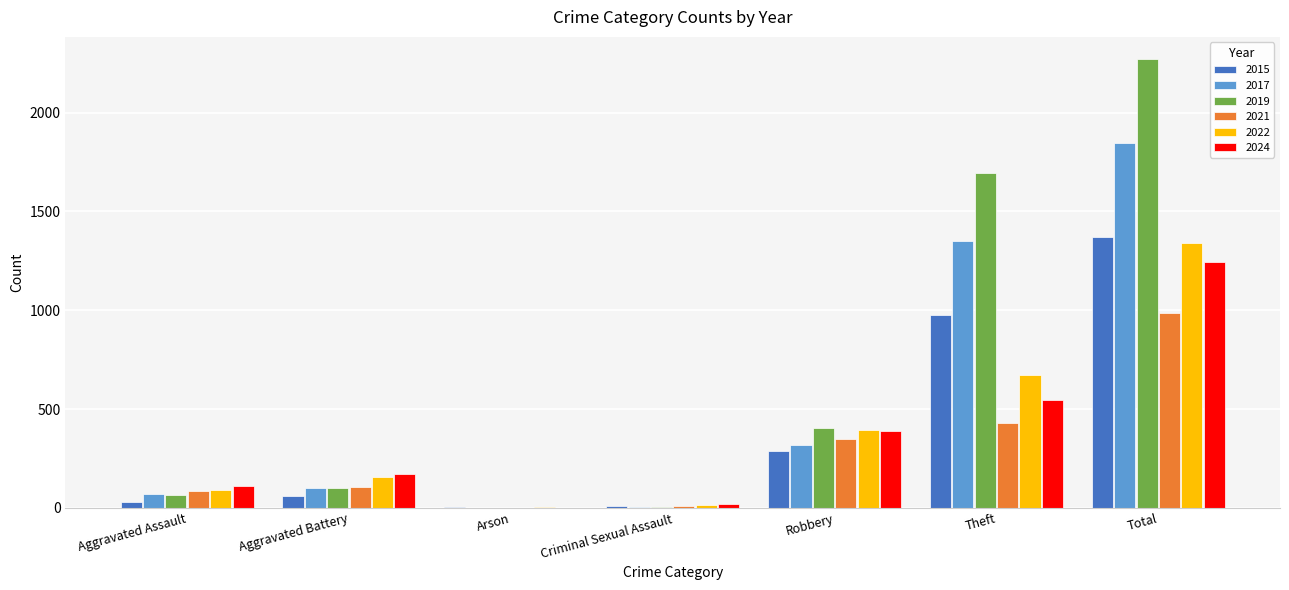

Are the bars horizontal?

No